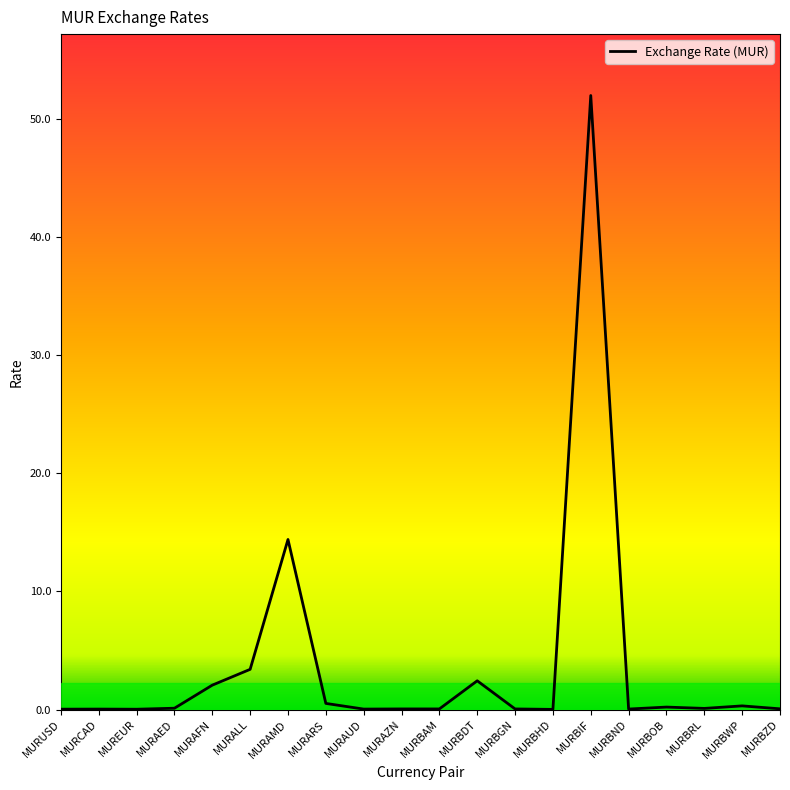

What is the sum of all values?

75.9